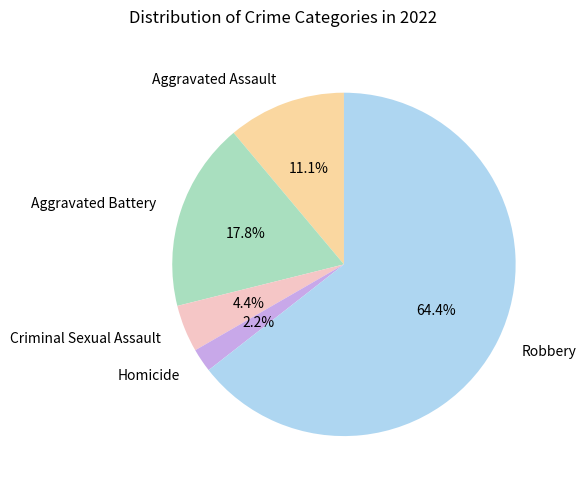

Rank the categories by value from highest to lowest.

Robbery, Aggravated Battery, Aggravated Assault, Criminal Sexual Assault, Homicide